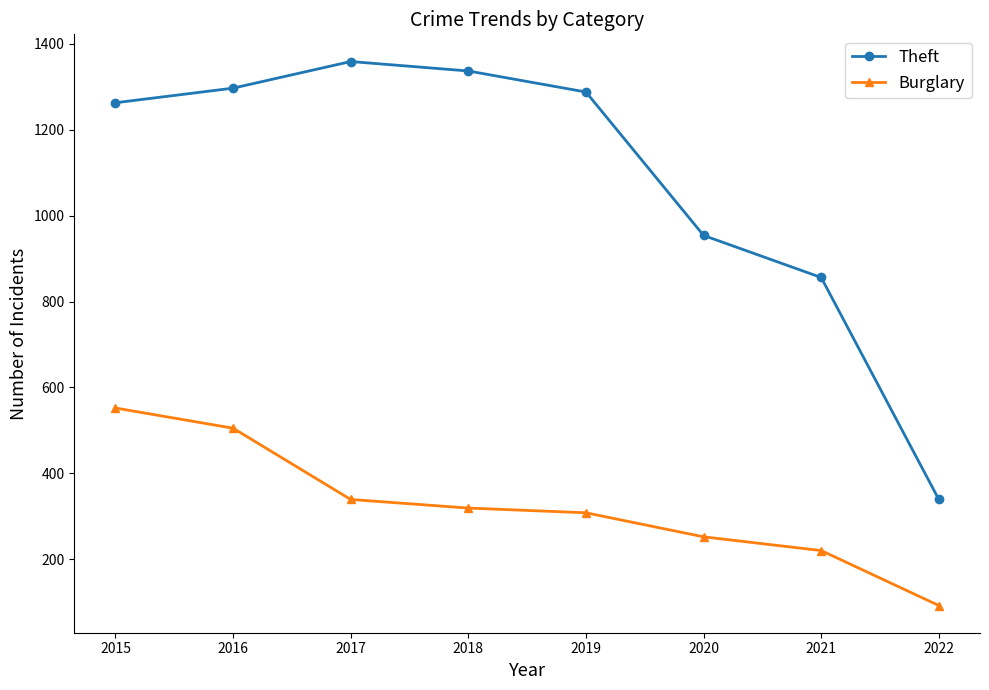

How many lines are shown in the chart?

2